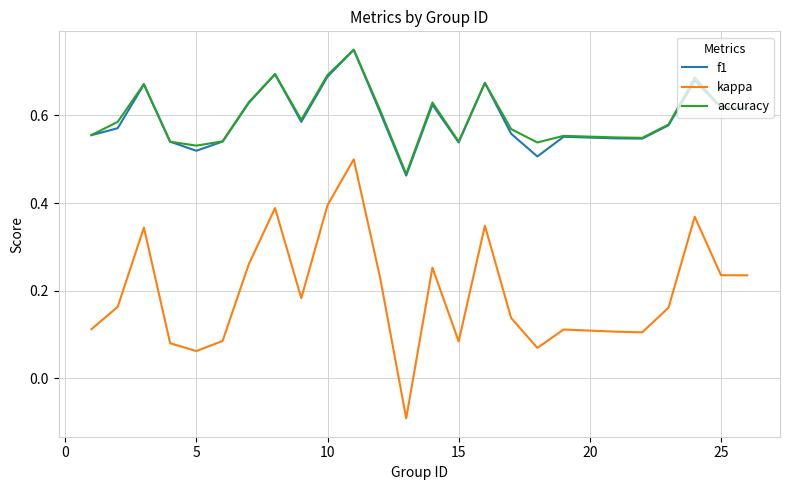

True or false: f1 and kappa cross at least once.

False